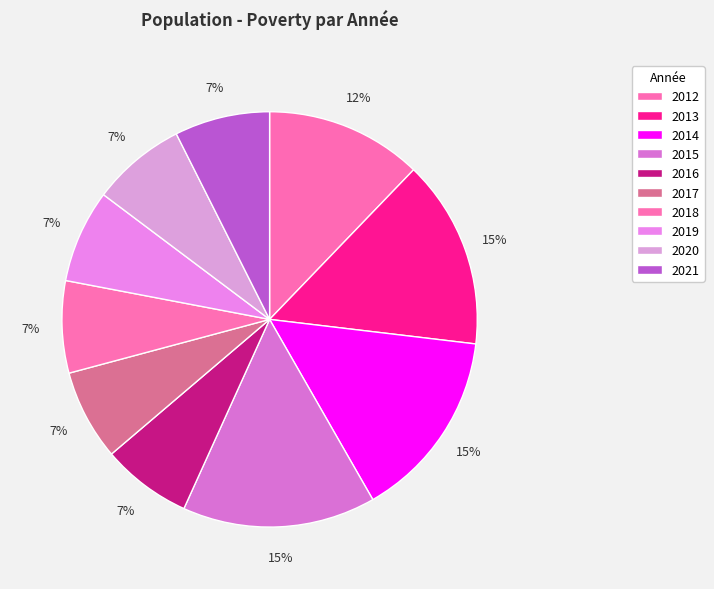

True or false: 2013 accounts for 6% of the total.

False